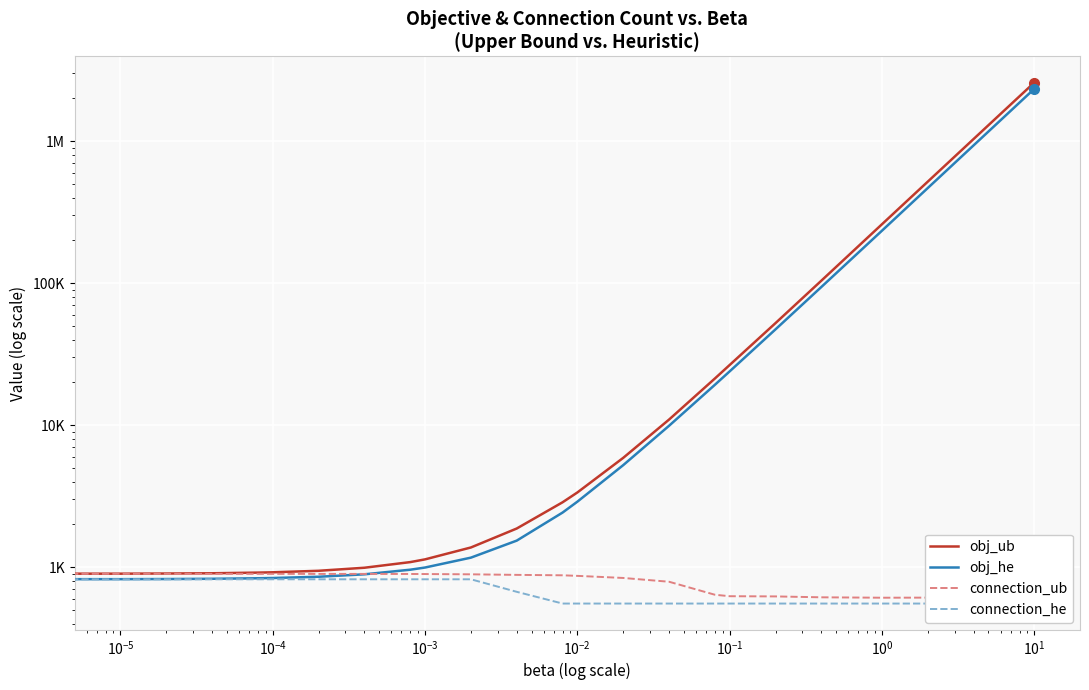

How many times do obj_he and connection_ub cross each other?

1